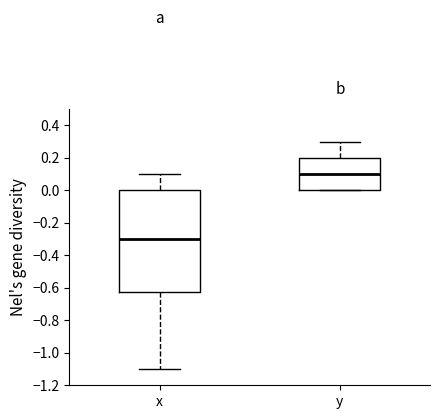

Which box is the tallest, from its lower edge to its upper edge?

x